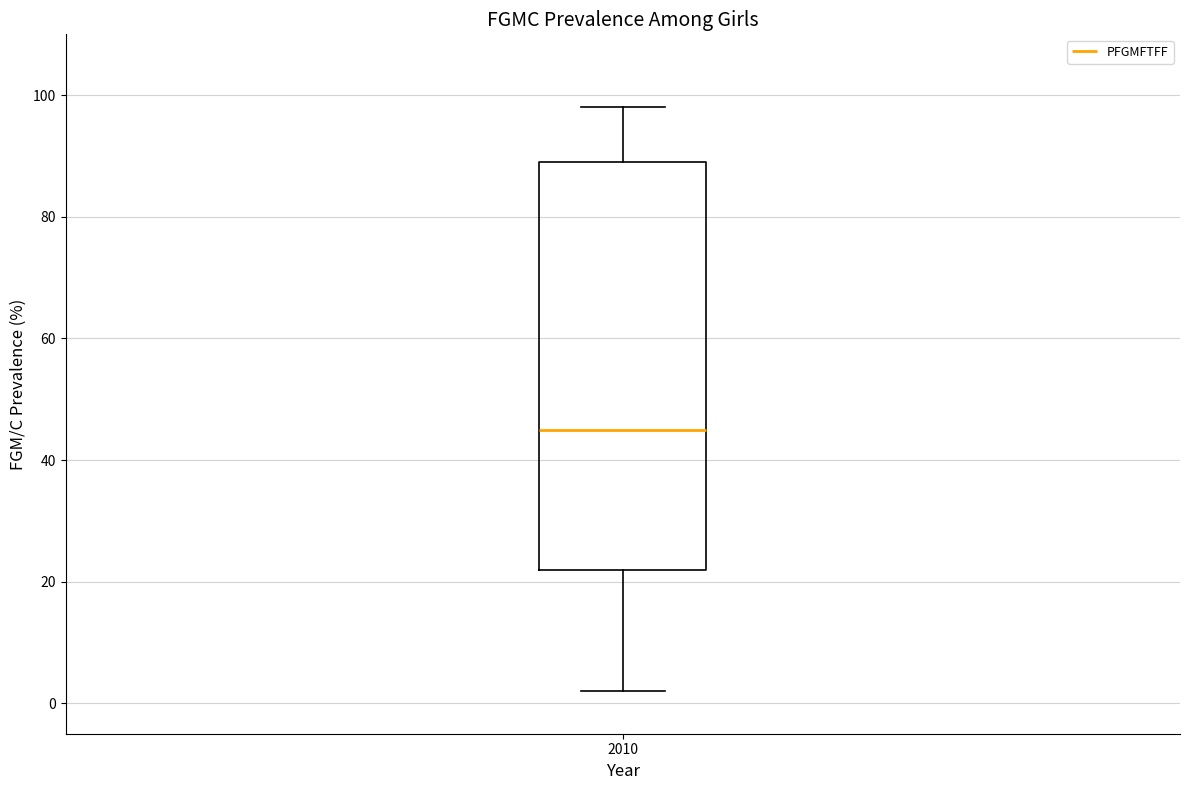

Where is the upper edge of the box at x = 2010 on the y-axis? The values are not printed on the chart, so give them approximately, as read against the axis.

90